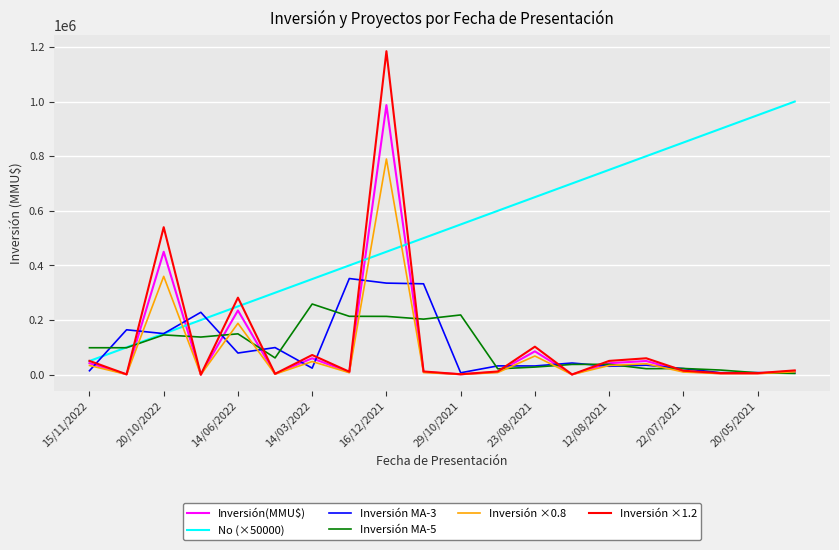

How many series are shown in this chart?

6